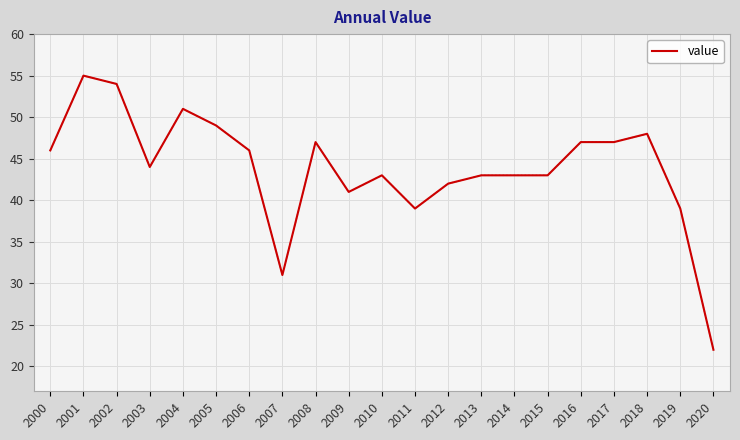

Where is the first local minimum?

2003